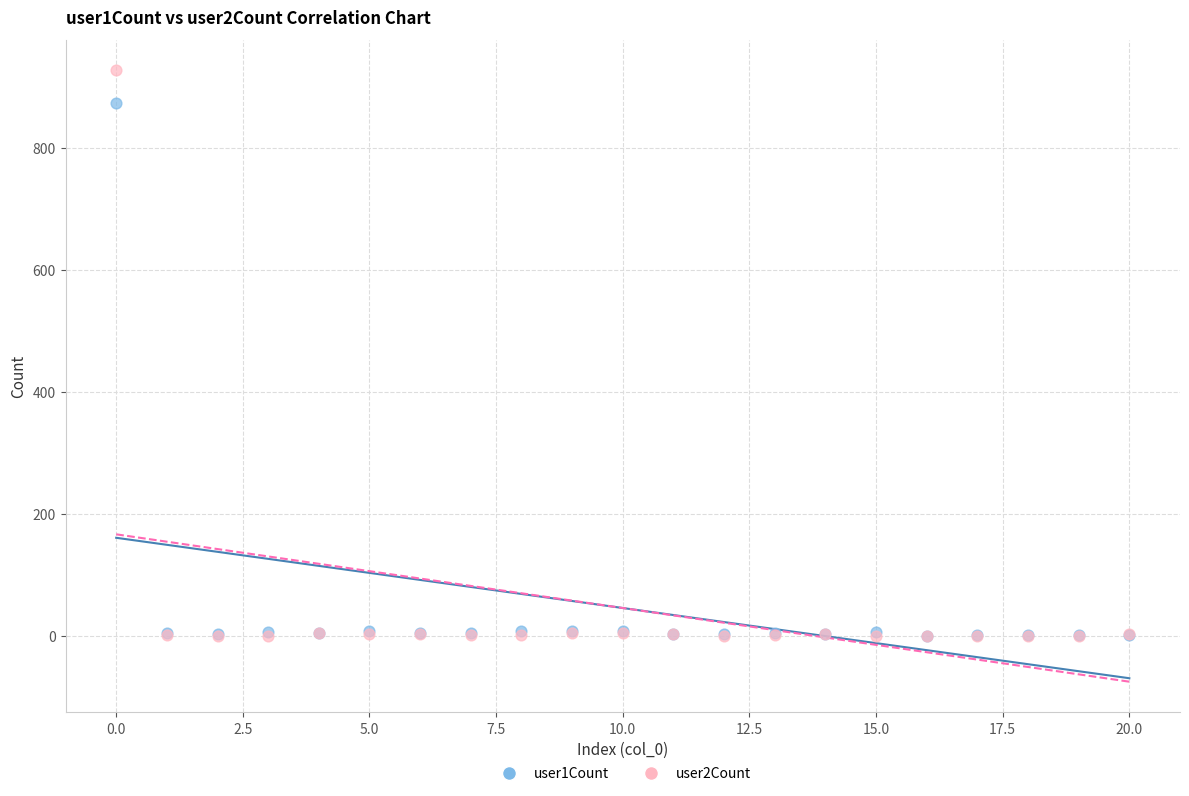

Across all series, what Y value is closest to 463?

874